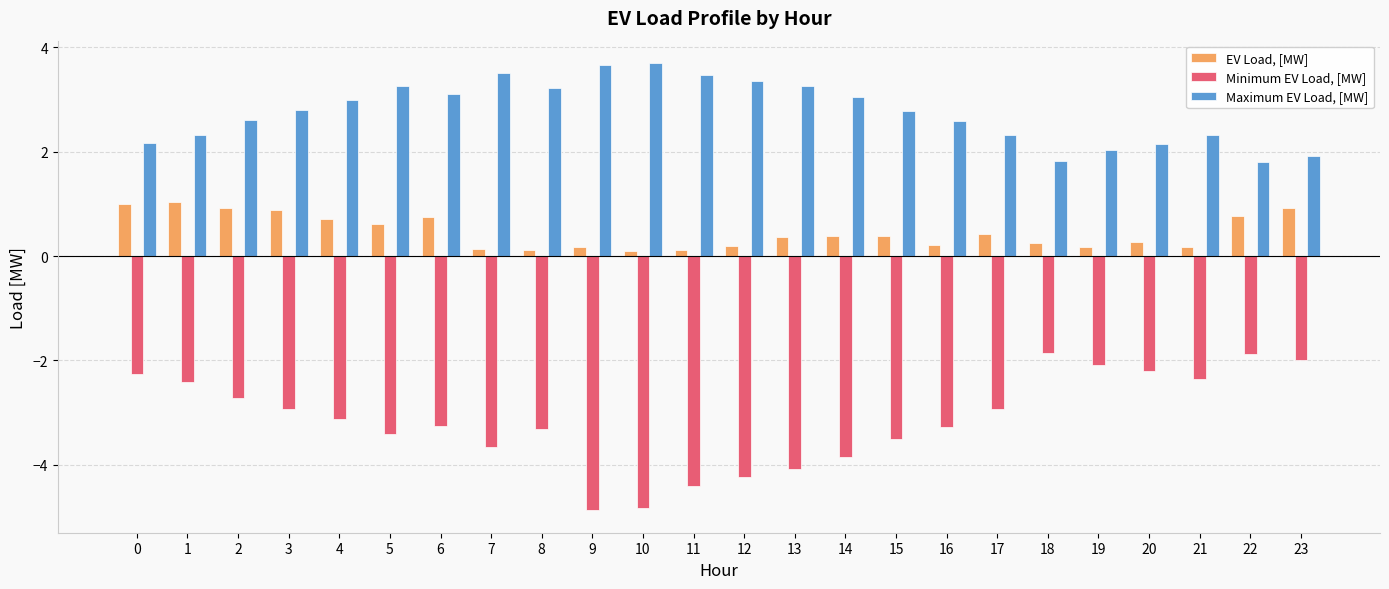

Rank the series by their maximum value, from lowest to highest.

Minimum EV Load, [MW], EV Load, [MW], Maximum EV Load, [MW]